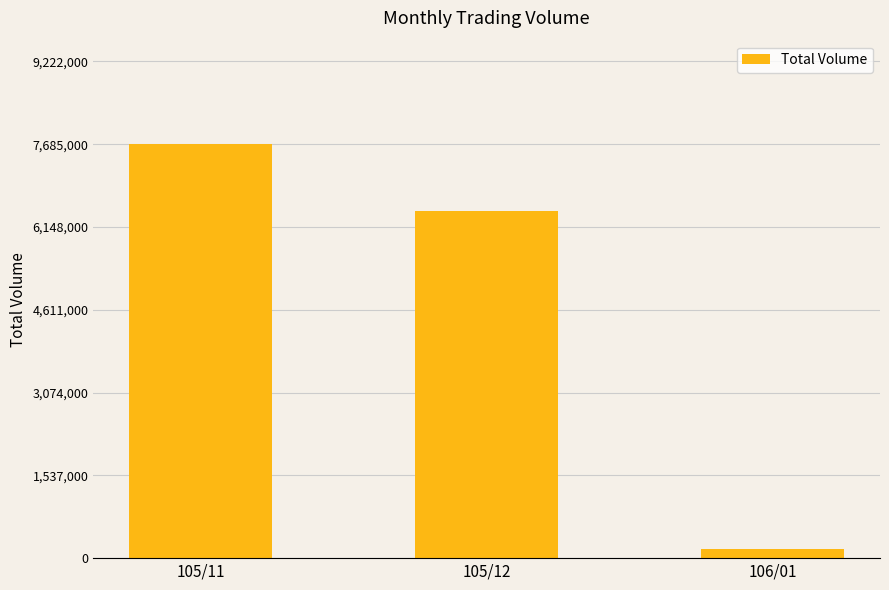

What is the difference between the values at 105/11 and 105/12?

1237000